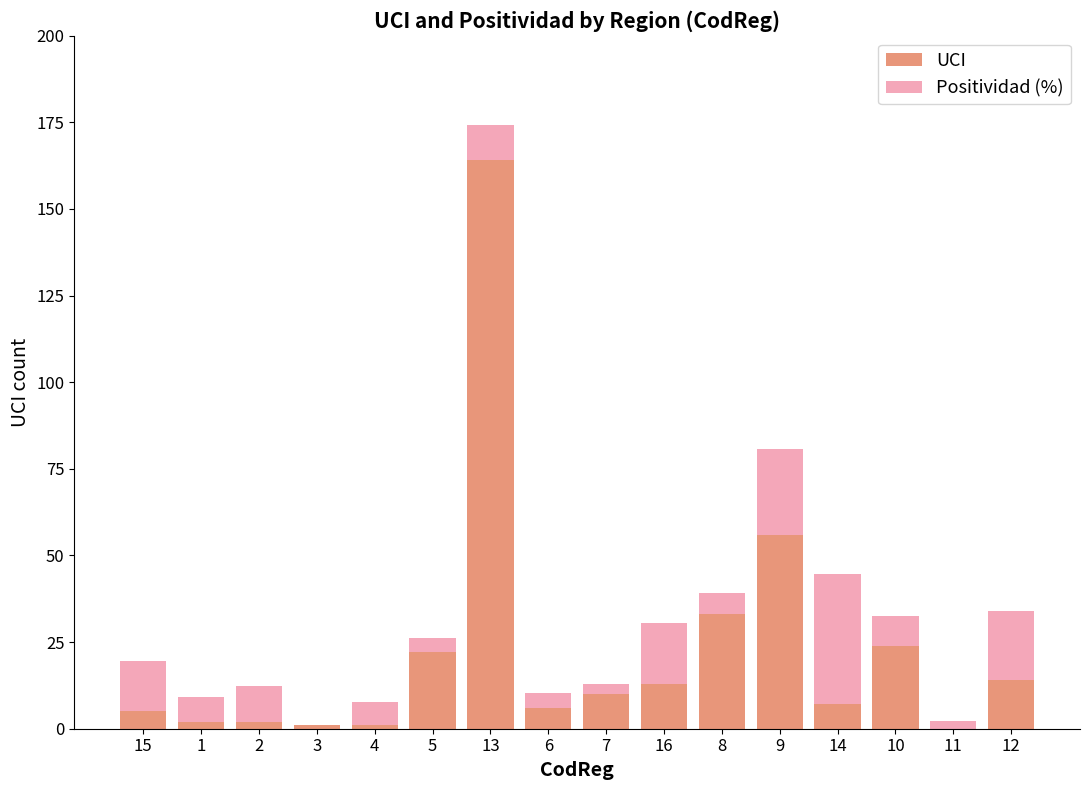

What is the average value of the UCI series?

22.5